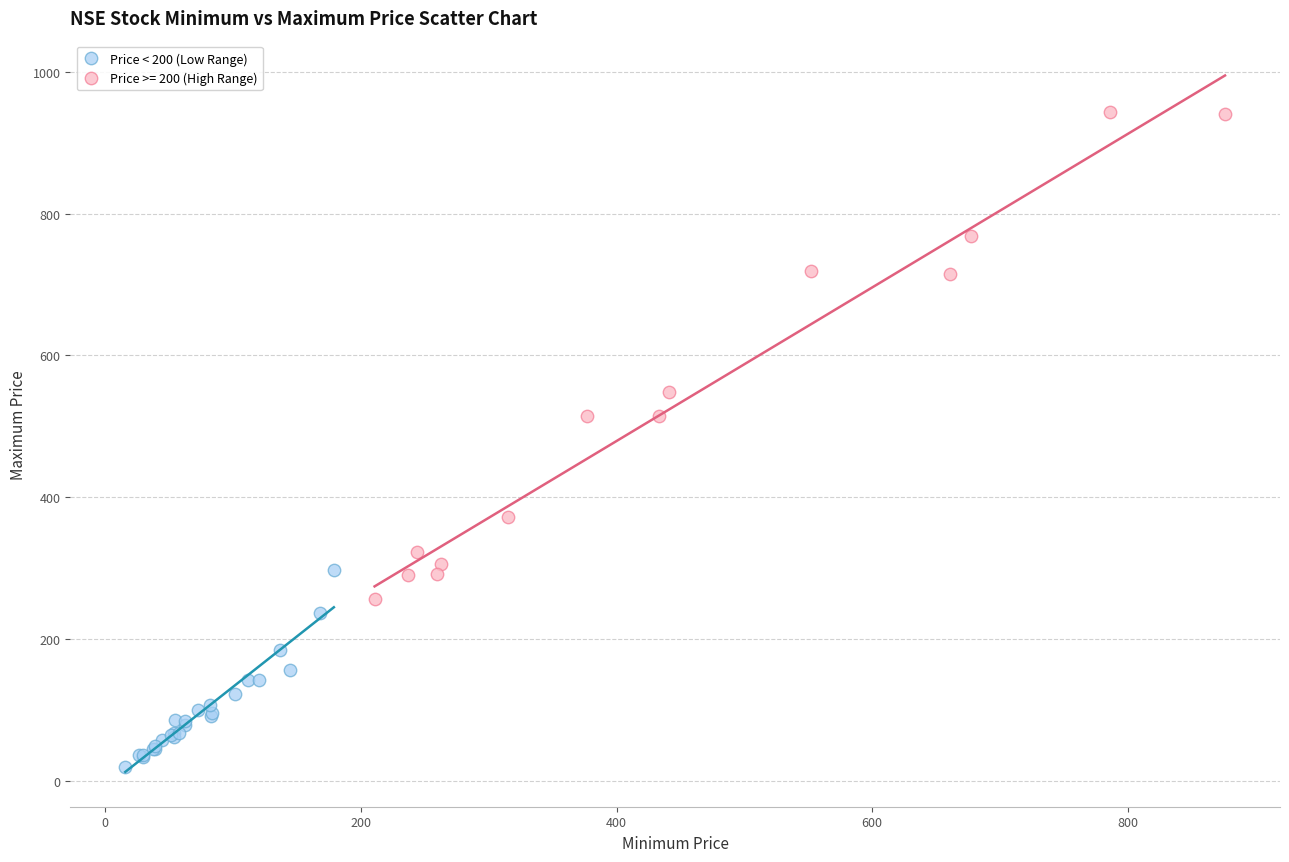

Which series has the largest Y range (max minus min)?

Price >= 200 (High Range)